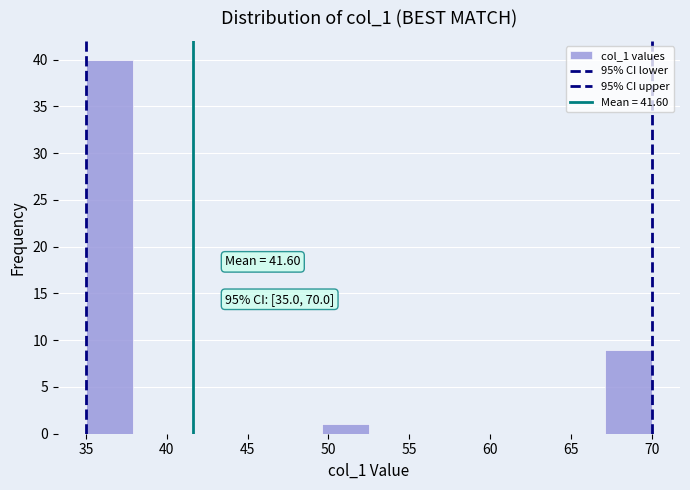

Which range on the x-axis has the tallest bar?

35.0 to 38.0